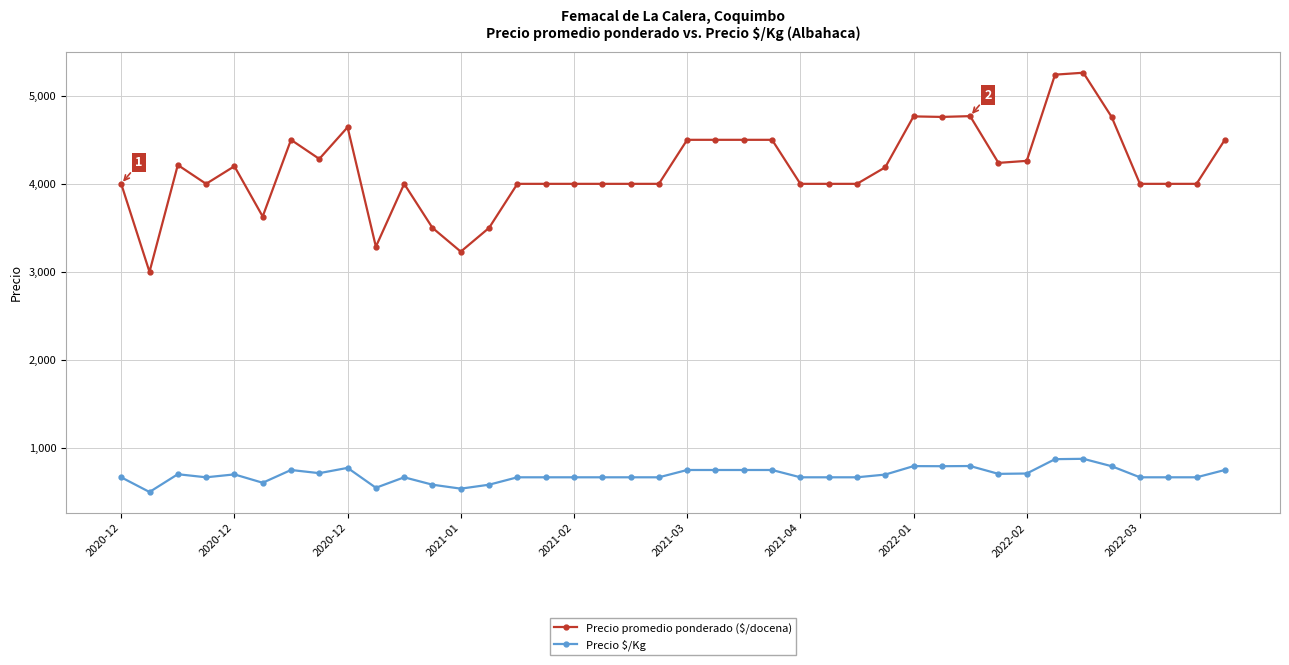

True or false: Precio $/Kg and Precio promedio ponderado ($/docena) intersect in this chart.

False